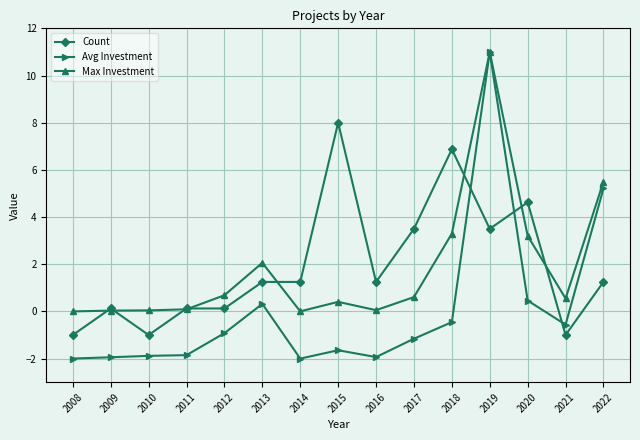

At which label does Avg Investment reach its peak?

2019